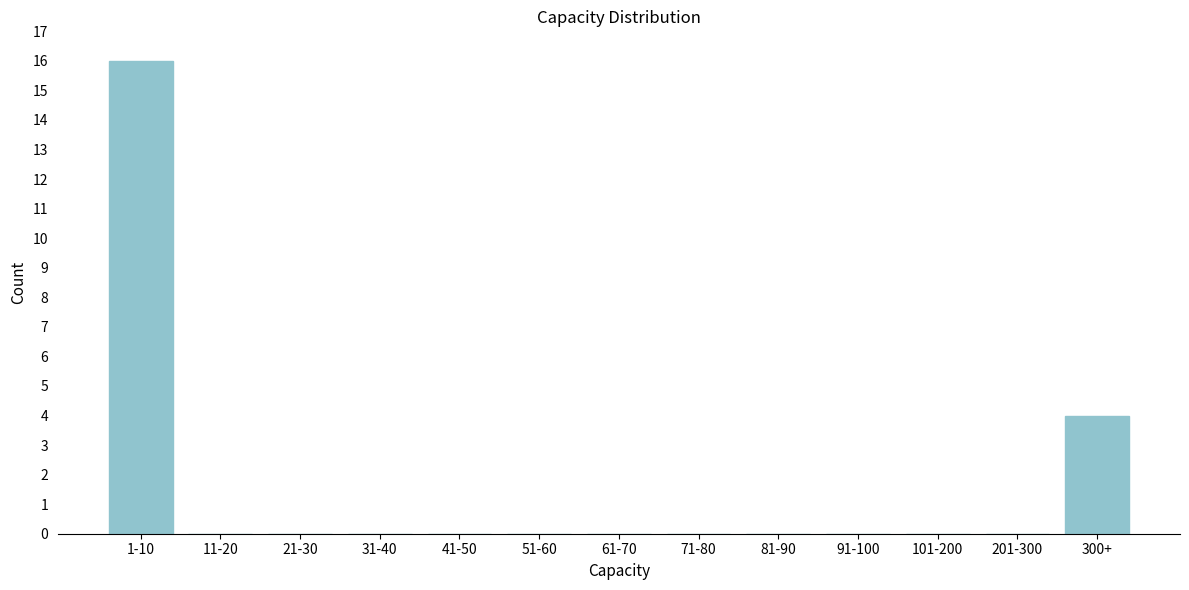

Reading right to left, transcribe all the data shown in this chart.

300+=4	201-300=0	101-200=0	91-100=0	81-90=0	71-80=0	61-70=0	51-60=0	41-50=0	31-40=0	21-30=0	11-20=0	1-10=16